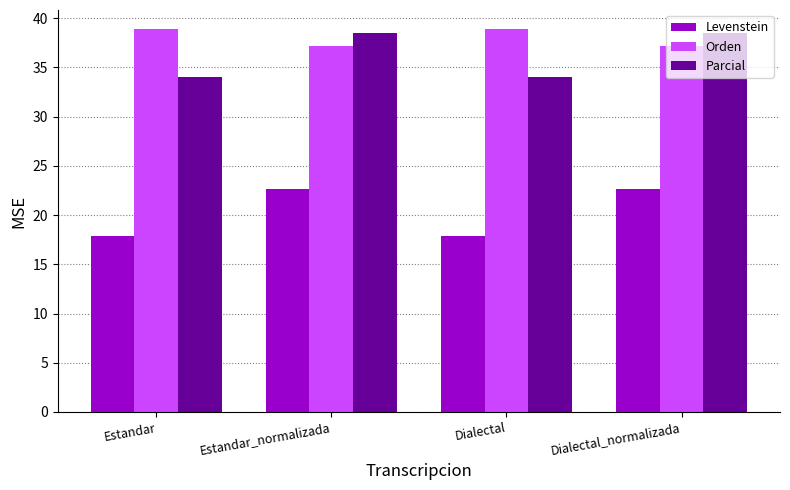

What is the label of the 2nd bar from the right?

Dialectal